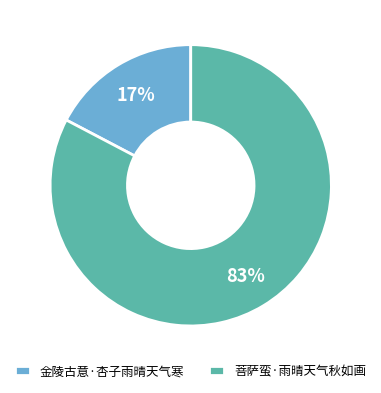

To the nearest percent, what portion does 菩萨蛮·雨晴天气秋如画 represent?

83%